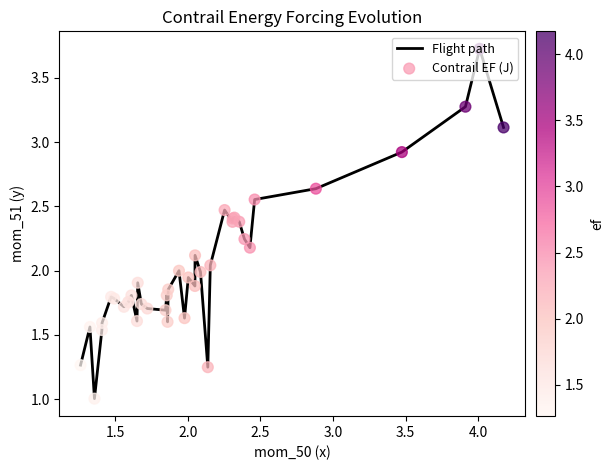

What is the maximum value shown in the chart?

3.7